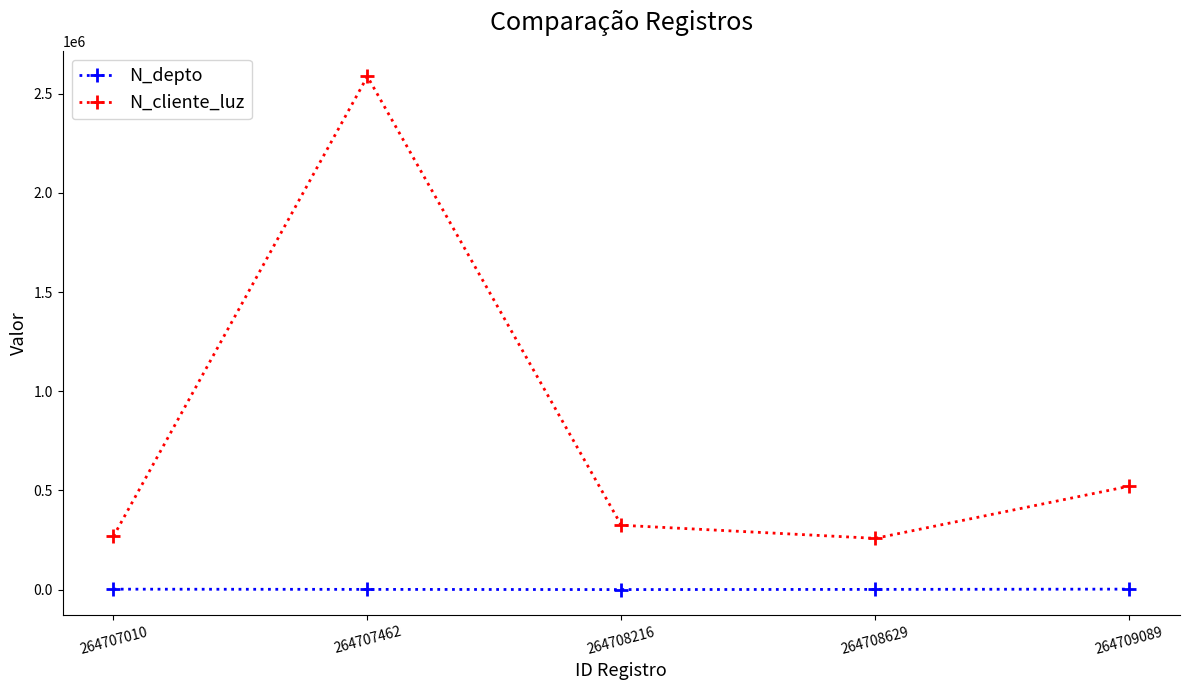

True or false: N_cliente_luz has a value of 324732 at 264708216.

True